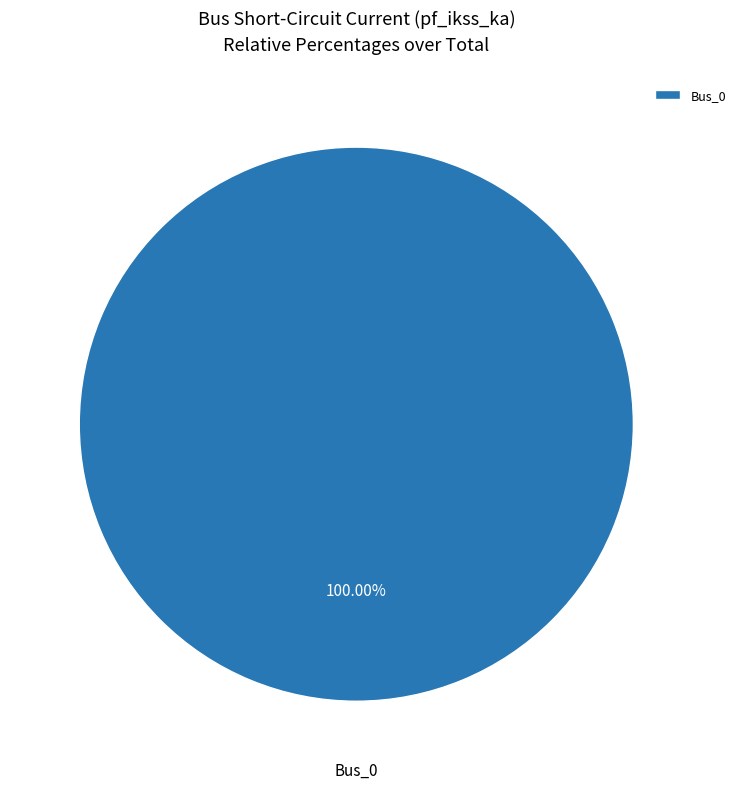

Which category accounts for the majority?

Bus_0